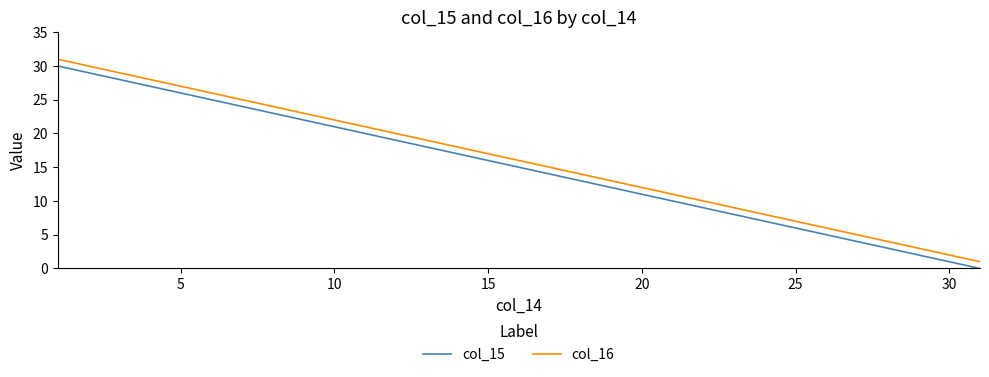

True or false: col_15 and col_16 intersect in this chart.

False